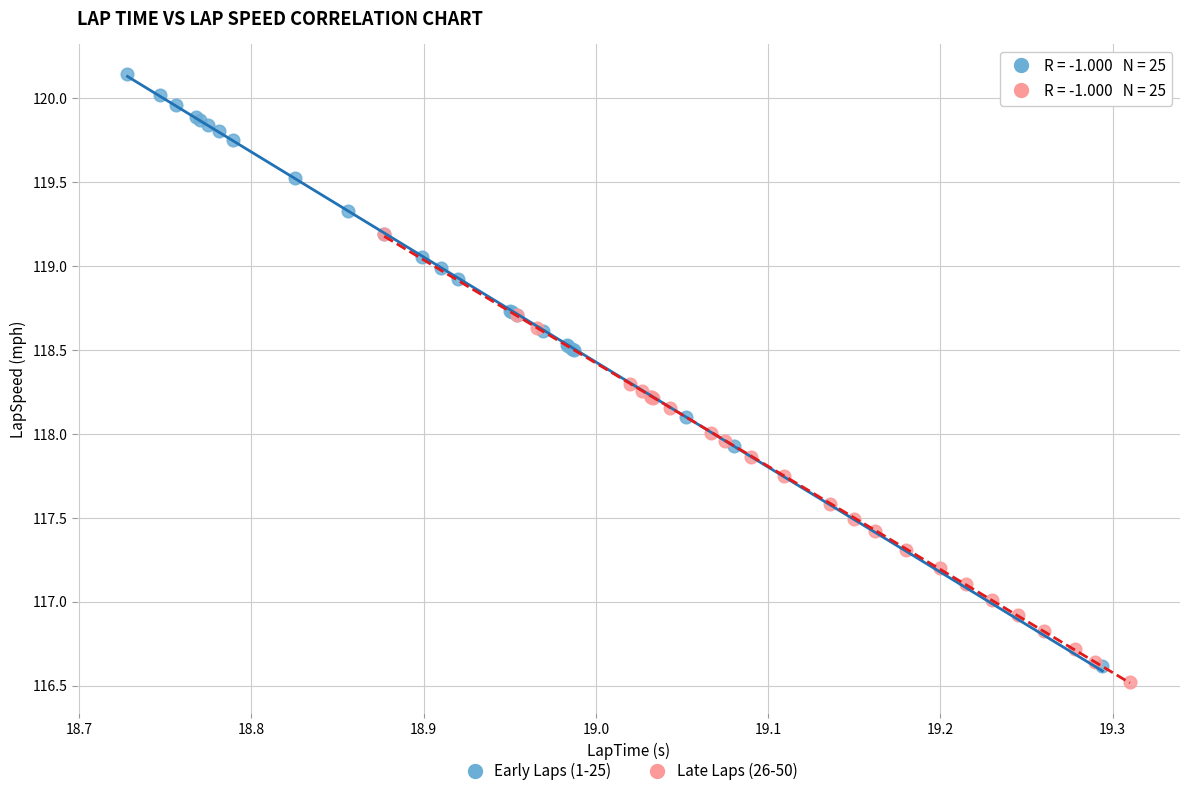

What are all the series names shown in the legend?

Early Laps (1-25), Late Laps (26-50)